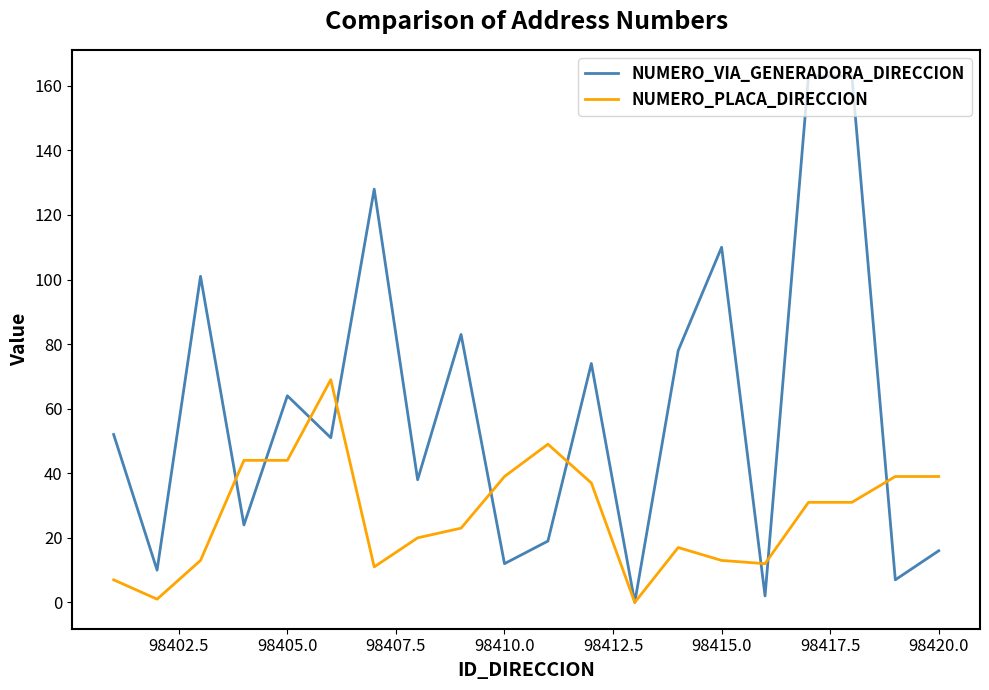

Which series has the largest total across all categories?

NUMERO_VIA_GENERADORA_DIRECCION